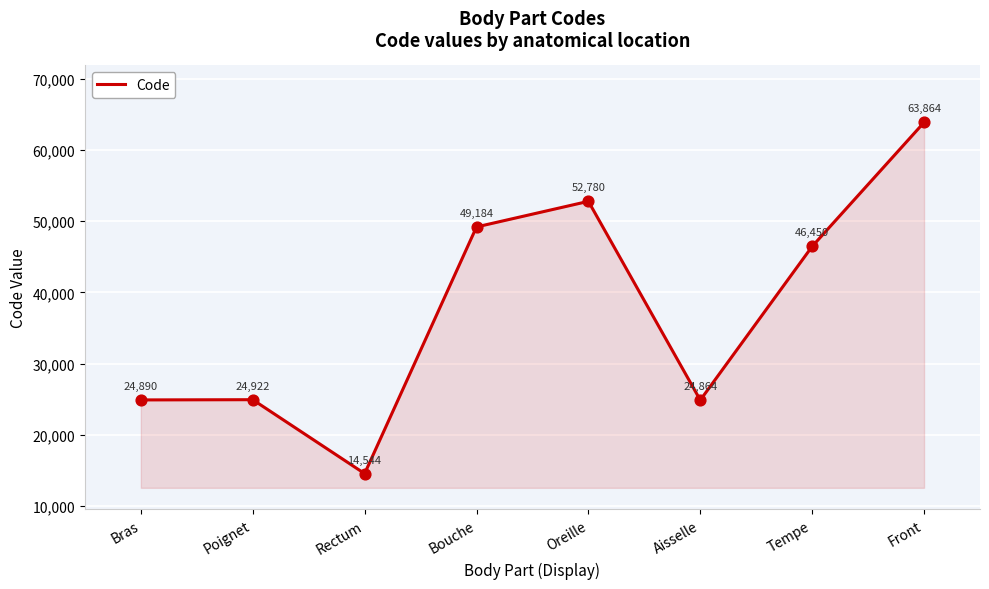

Approximately how many times larger is the value at Oreille compared to Front?

0.8